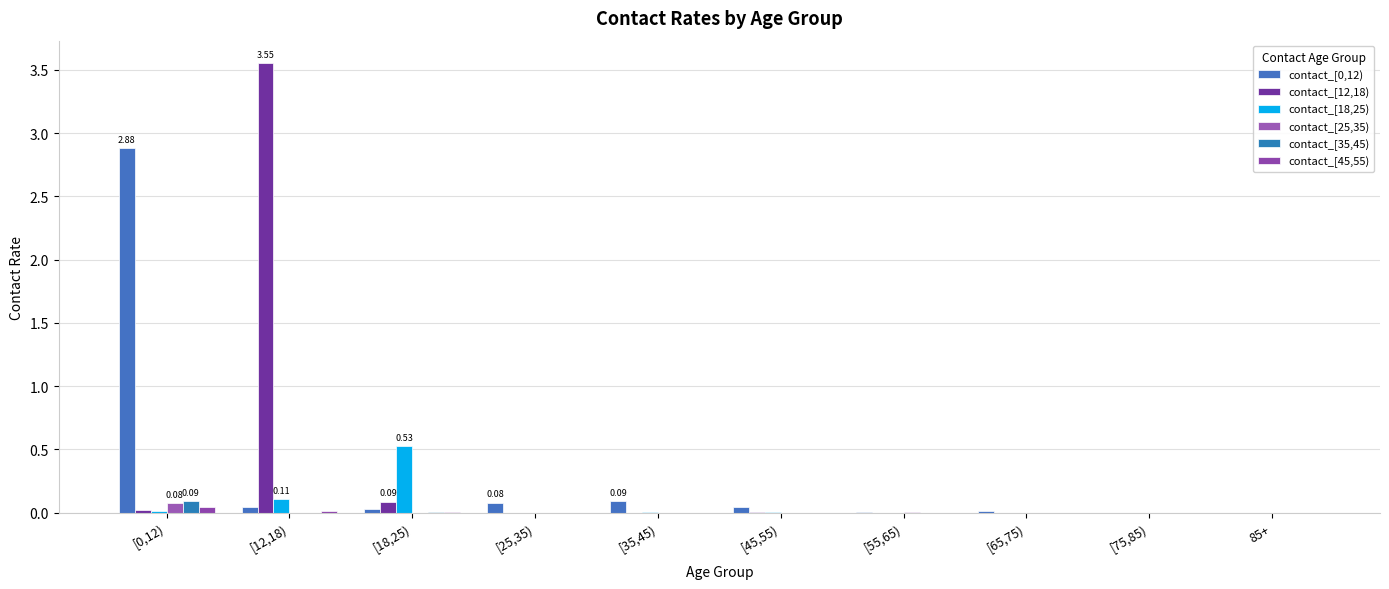

What is the greatest value displayed?

3.6